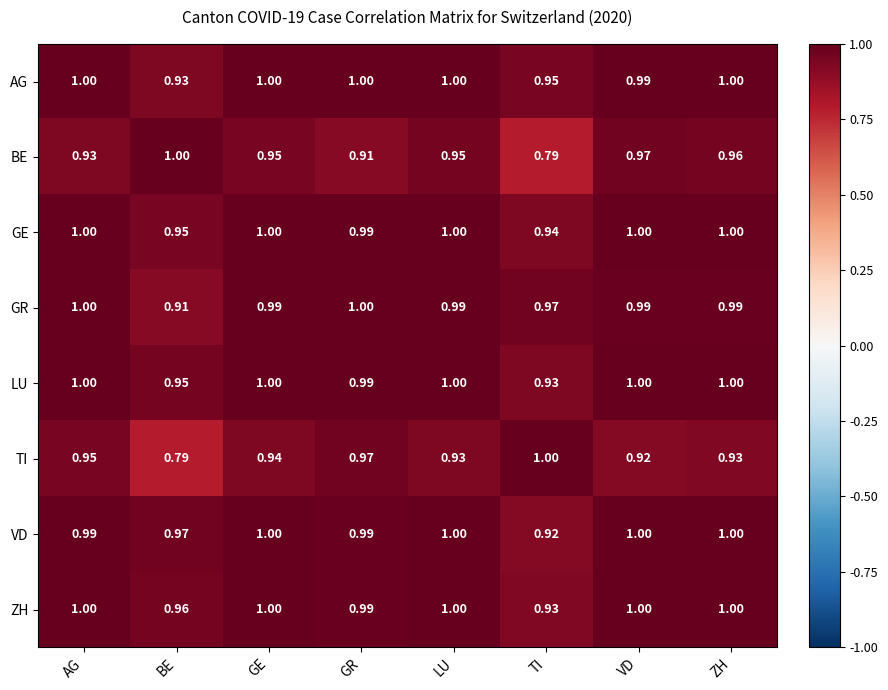

Between GE and LU, which series saw the biggest shift?

TI